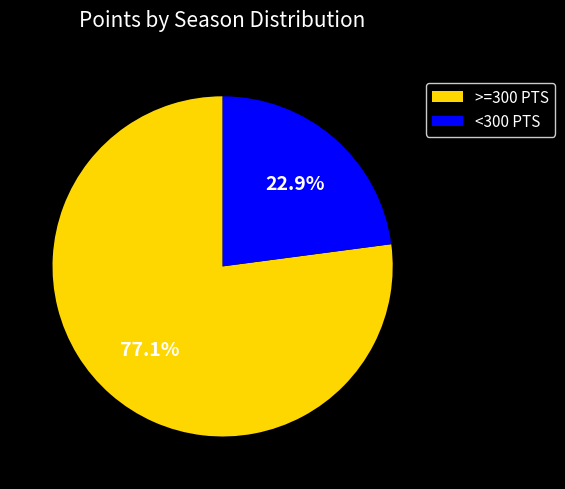

How many slices are in this pie chart?

2